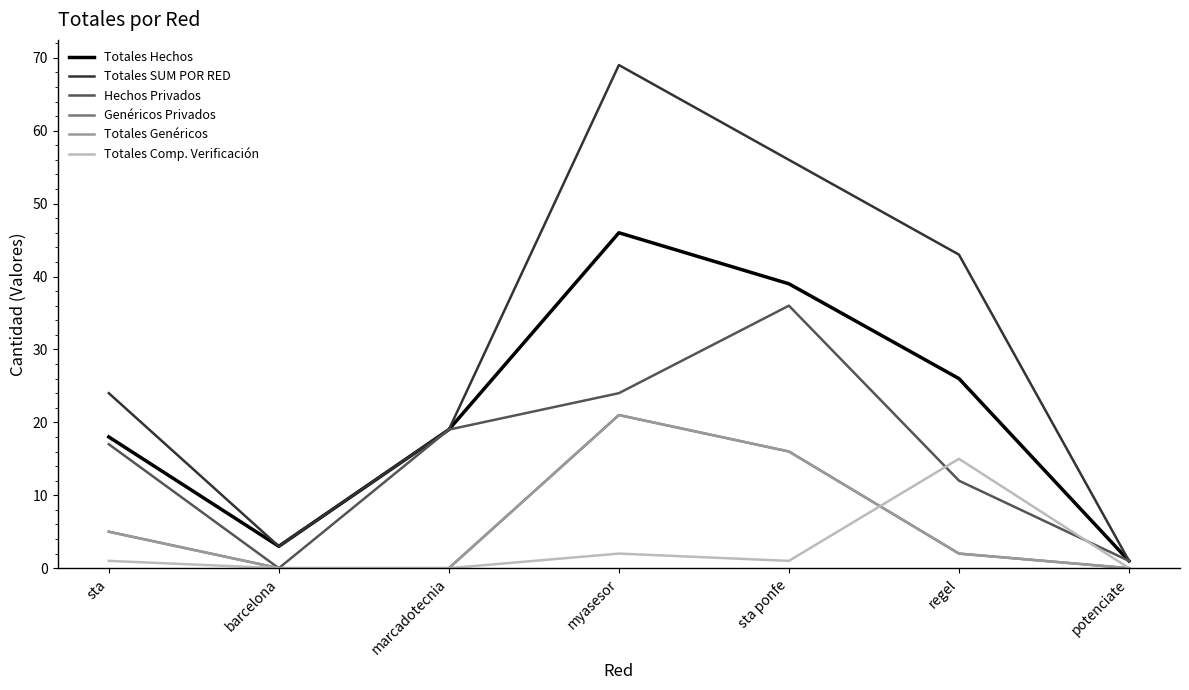

Does the chart display data point markers on the line(s)?

No